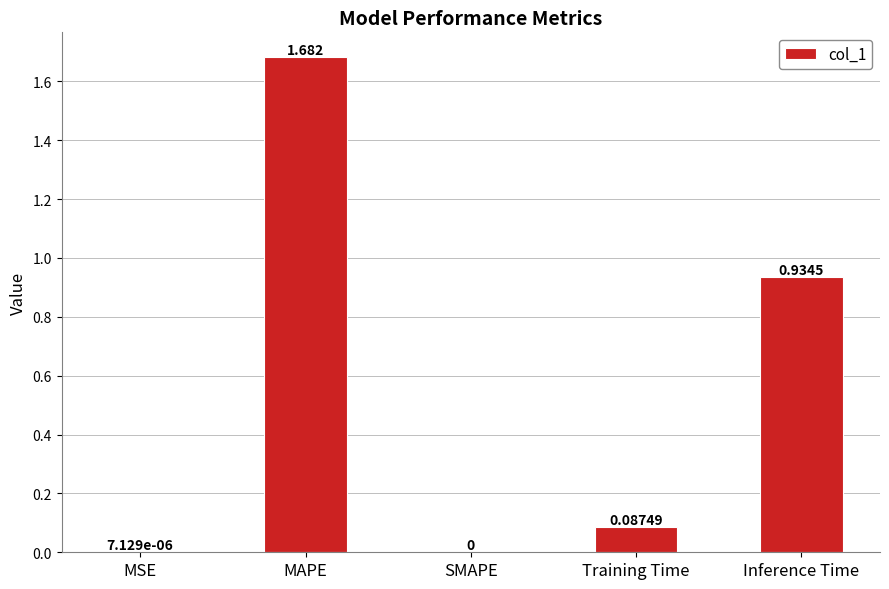

How many distinct data groups are displayed?

1